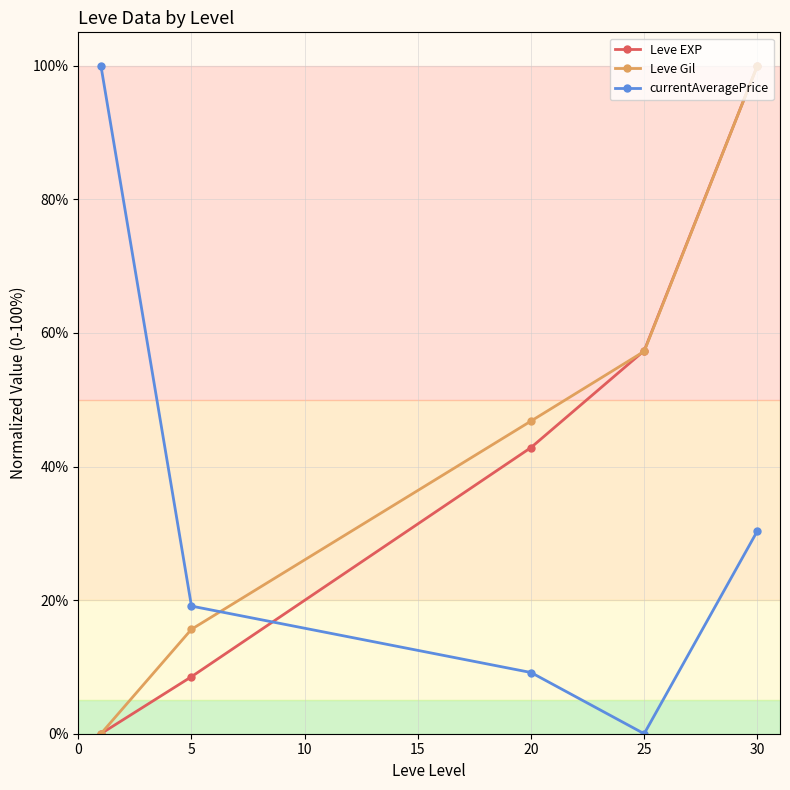

How many positive values does the Leve Gil series have?

4